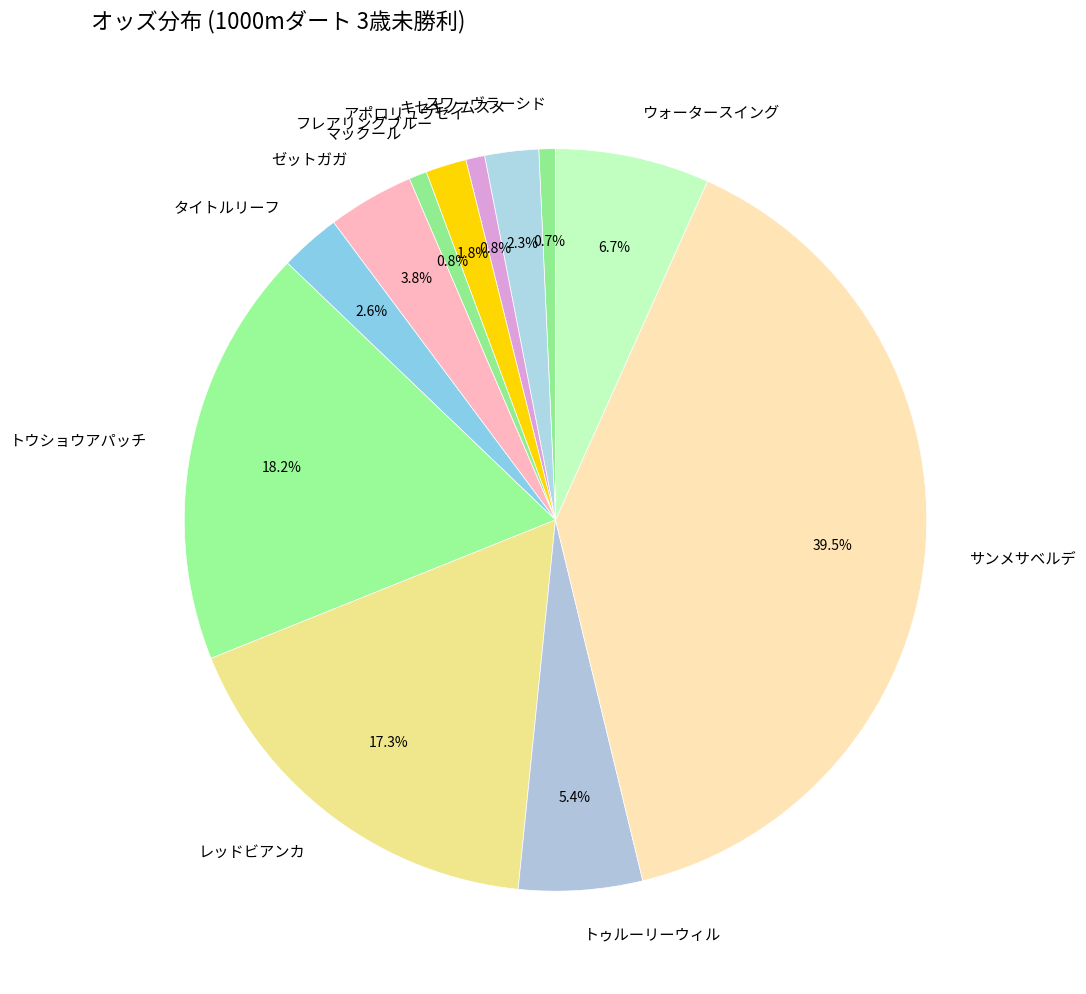

Which category has the biggest portion of the pie?

サンメサベルデ